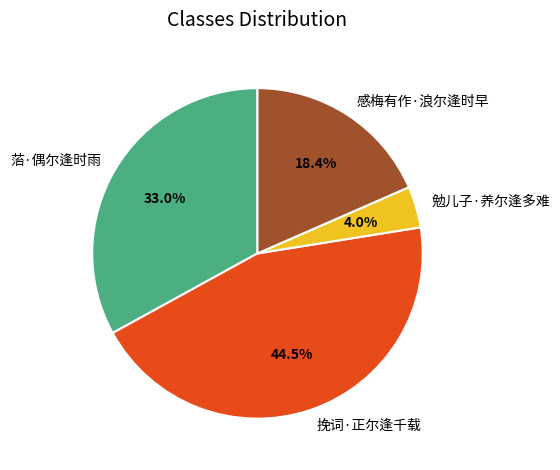

To the nearest percent, what is the average slice percentage?

25%